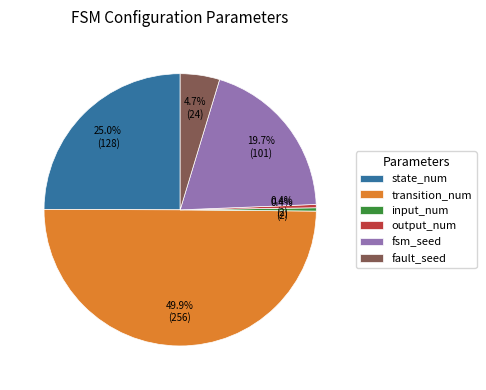

Do fault_seed and fsm_seed together represent more than half of the pie?

No